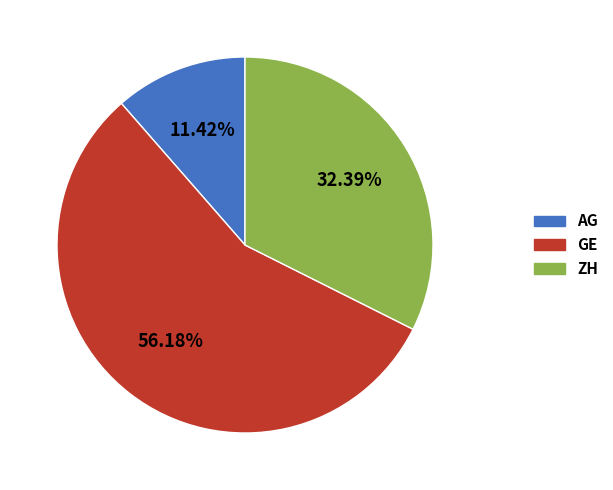

Is there any slice that represents more than half of the pie?

Yes